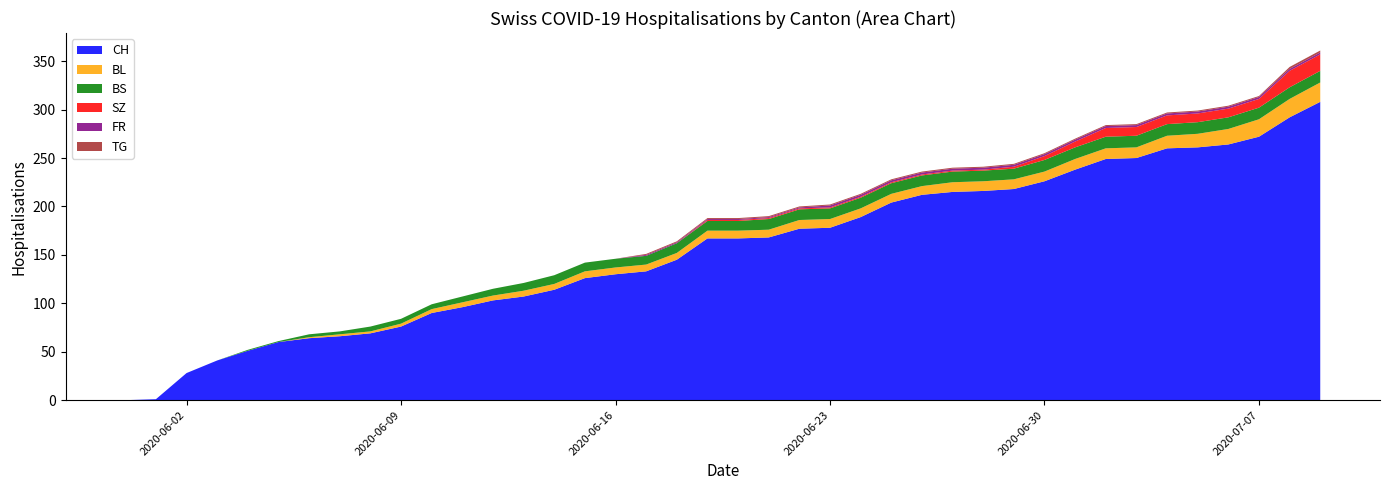

Reading right to left, extract all data points from this chart.

CH: 308	292	272	264	261	260	250	249	238	226	218	216	215	212	204	189	178	177	168	167	167	145	133	130	126	114	107	103	96	90	76	69	66	64	60	51	41	28	1	0
BL: 20	19	18	16	14	13	11	11	11	10	10	10	10	9	9	9	9	9	8	8	8	7	7	7	7	6	6	5	5	4	3	2	2	1	0	0	0	0	0	0
BS: 12	12	12	12	12	12	12	12	12	12	11	11	11	11	11	11	11	11	11	10	10	10	9	9	9	9	8	7	6	5	5	5	3	3	1	1	0	0	0	0
SZ: 17	17	9	9	9	9	9	9	6	4	2	1	1	1	1	1	1	1	1	1	1	0	0	0	0	0	0	0	0	0	0	0	0	0	0	0	0	0	0	0
FR: 2	2	2	2	2	2	2	2	2	2	2	2	2	2	2	2	2	1	1	1	1	1	1	0	0	0	0	0	0	0	0	0	0	0	0	0	0	0	0	0
TG: 2	2	1	1	1	1	1	1	1	1	1	1	1	1	1	1	1	1	1	1	1	1	1	0	0	0	0	0	0	0	0	0	0	0	0	0	0	0	0	0